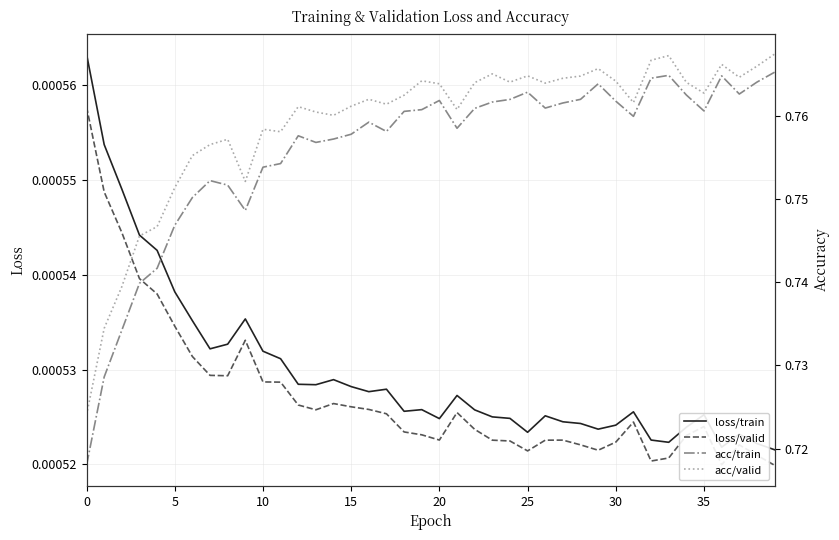

Is the value of acc/valid at 20 greater than the value of loss/train at 27?

Yes